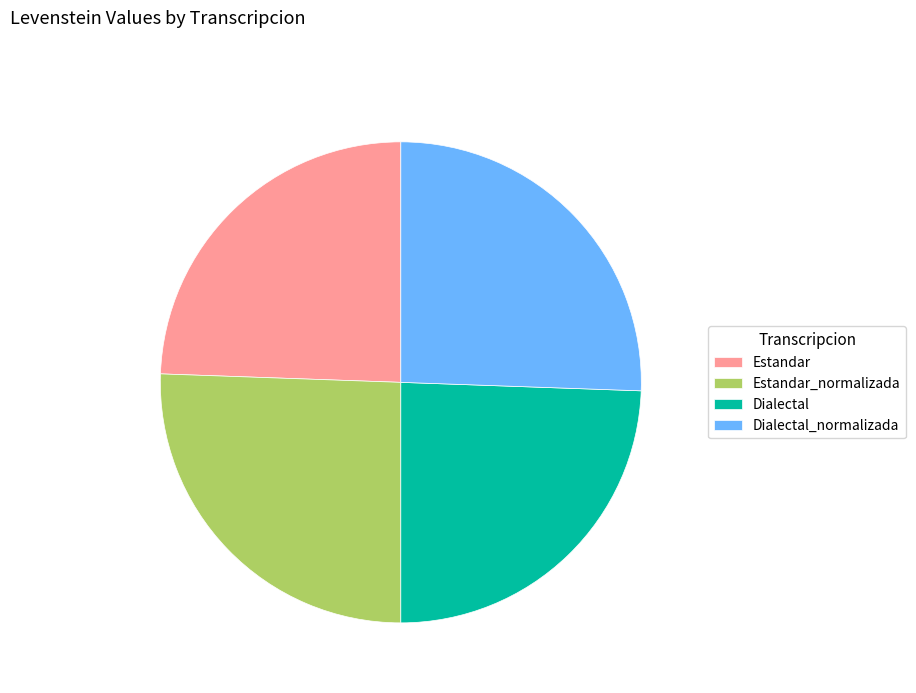

Which has a higher value, Dialectal_normalizada or Estandar?

Dialectal_normalizada